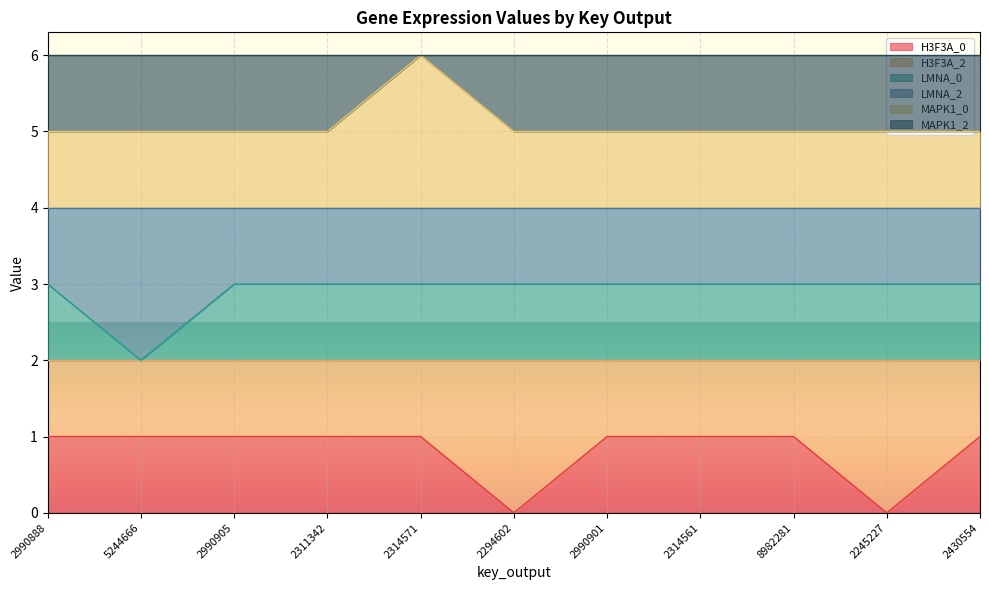

Reading left to right, transcribe all the data shown in this chart.

H3F3A_0: 2990888=1	5244666=1	2990905=1	2311342=1	2314571=1	2294602=0	2990901=1	2314561=1	8982281=1	2245227=0	2430554=1
LMNA_0: 2990888=3	5244666=2	2990905=3	2311342=3	2314571=3	2294602=3	2990901=3	2314561=3	8982281=3	2245227=3	2430554=3
MAPK1_0: 2990888=5	5244666=5	2990905=5	2311342=5	2314571=6	2294602=5	2990901=5	2314561=5	8982281=5	2245227=5	2430554=5